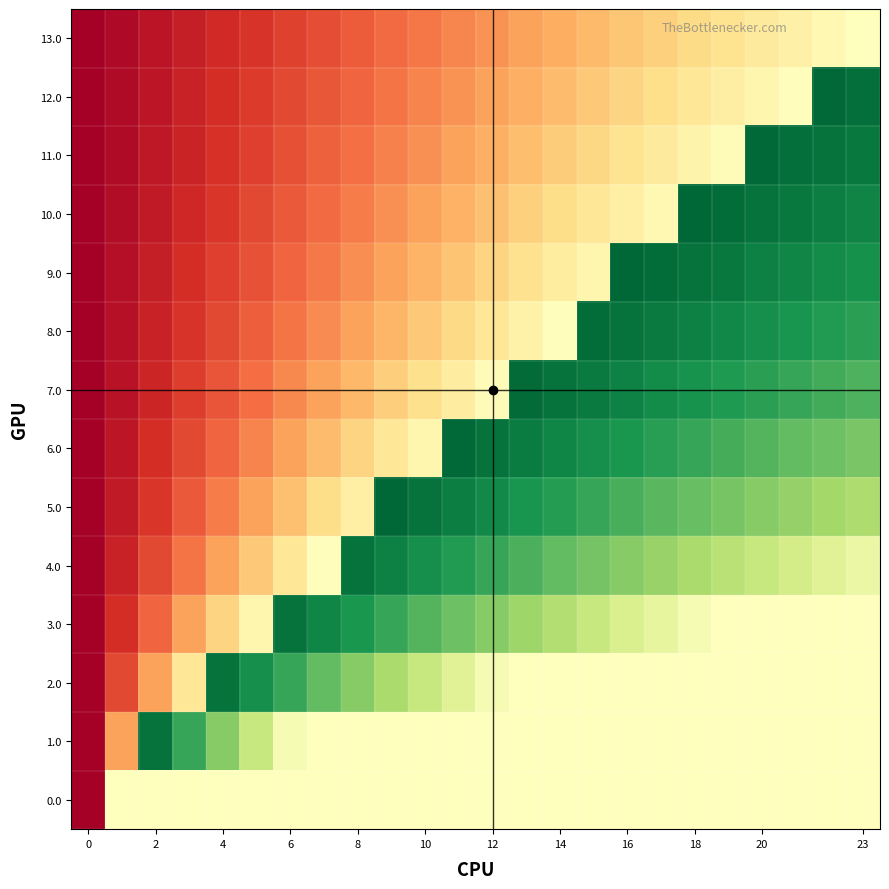

Reading left to right, what are all the values shown in this chart?

0.0: 0.0	50.0	50.0	50.0	50.0	50.0	50.0	50.0	50.0	50.0	50.0	50.0	50.0	50.0	50.0	50.0	50.0	50.0	50.0	50.0	50.0	50.0	50.0	50.0
1.0: 0.0	28.3	97.4	86.1	74.8	63.5	52.2	50.0	50.0	50.0	50.0	50.0	50.0	50.0	50.0	50.0	50.0	50.0	50.0	50.0	50.0	50.0	50.0	50.0
2.0: 0.0	14.1	28.3	42.4	97.4	91.7	86.1	80.4	74.8	69.1	63.5	57.8	52.2	50.0	50.0	50.0	50.0	50.0	50.0	50.0	50.0	50.0	50.0	50.0
3.0: 0.0	9.4	18.8	28.3	37.7	47.1	97.4	93.6	89.9	86.1	82.3	78.6	74.8	71.0	67.2	63.5	59.7	55.9	52.2	50.0	50.0	50.0	50.0	50.0
4.0: 0.0	7.1	14.1	21.2	28.3	35.3	42.4	49.5	97.4	94.6	91.7	88.9	86.1	83.3	80.4	77.6	74.8	72.0	69.1	66.3	63.5	60.7	57.8	55.0
5.0: 0.0	5.7	11.3	17.0	22.6	28.3	33.9	39.6	45.2	99.7	97.4	95.1	92.9	90.6	88.3	86.1	83.8	81.6	79.3	77.0	74.8	72.5	70.3	68.0
6.0: 0.0	4.7	9.4	14.1	18.8	23.6	28.3	33.0	37.7	42.4	47.1	99.3	97.4	95.5	93.6	91.7	89.9	88.0	86.1	84.2	82.3	80.4	78.6	76.7
7.0: 0.0	4.0	8.1	12.1	16.1	20.2	24.2	28.3	32.3	36.3	40.4	44.4	48.4	99.0	97.4	95.8	94.2	92.5	90.9	89.3	87.7	86.1	84.5	82.9
8.0: 0.0	3.5	7.1	10.6	14.1	17.7	21.2	24.7	28.3	31.8	35.3	38.9	42.4	45.9	49.5	98.8	97.4	96.0	94.6	93.2	91.7	90.3	88.9	87.5
9.0: 0.0	3.1	6.3	9.4	12.6	15.7	18.8	22.0	25.1	28.3	31.4	34.5	37.7	40.8	44.0	47.1	99.9	98.6	97.4	96.1	94.9	93.6	92.4	91.1
10.0: 0.0	2.8	5.7	8.5	11.3	14.1	17.0	19.8	22.6	25.4	28.3	31.1	33.9	36.7	39.6	42.4	45.2	48.0	99.7	98.5	97.4	96.3	95.1	94.0
11.0: 0.0	2.6	5.1	7.7	10.3	12.8	15.4	18.0	20.6	23.1	25.7	28.3	30.8	33.4	36.0	38.5	41.1	43.7	46.2	48.8	99.4	98.4	97.4	96.4
12.0: 0.0	2.4	4.7	7.1	9.4	11.8	14.1	16.5	18.8	21.2	23.6	25.9	28.3	30.6	33.0	35.3	37.7	40.0	42.4	44.7	47.1	49.5	99.3	98.3
13.0: 0.0	2.2	4.3	6.5	8.7	10.9	13.0	15.2	17.4	19.6	21.7	23.9	26.1	28.3	30.4	32.6	34.8	37.0	39.1	41.3	43.5	45.7	47.8	50.0